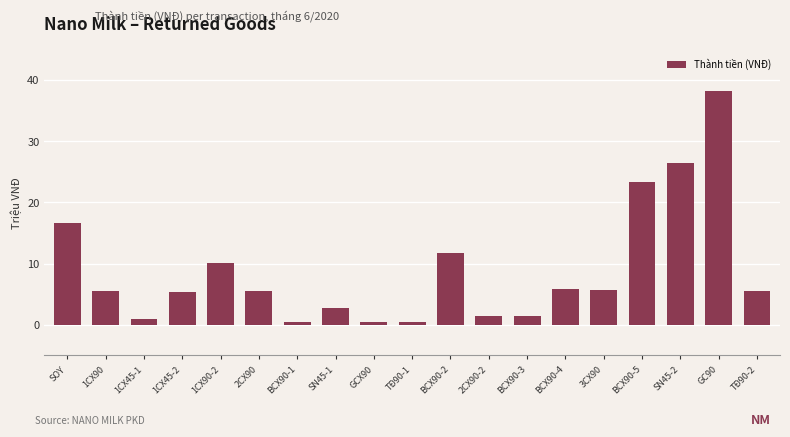

Between GC90 and 2CX90, which is larger?

GC90